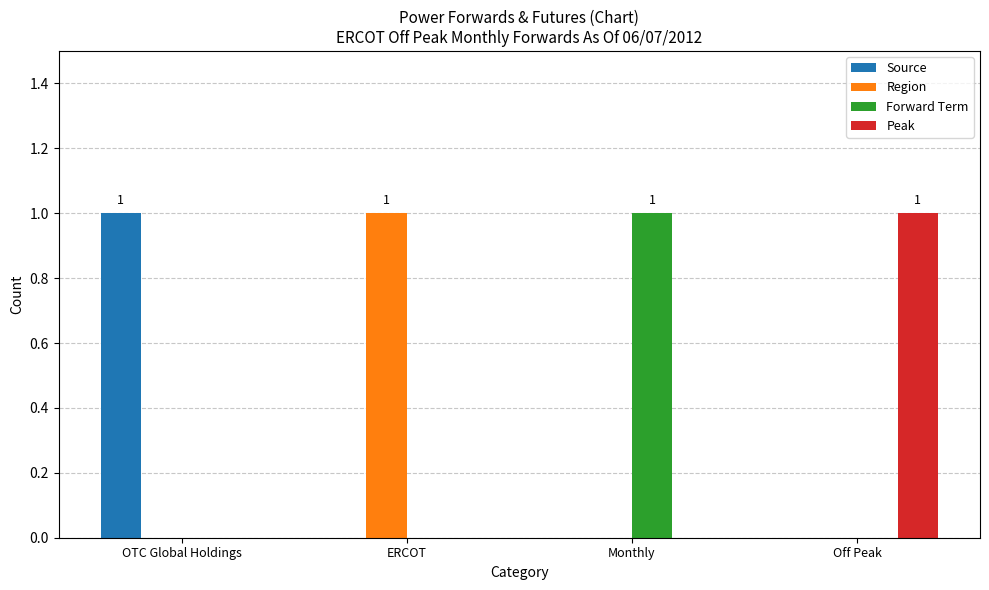

The Peak series shows 0 at OTC Global Holdings. True or false?

True